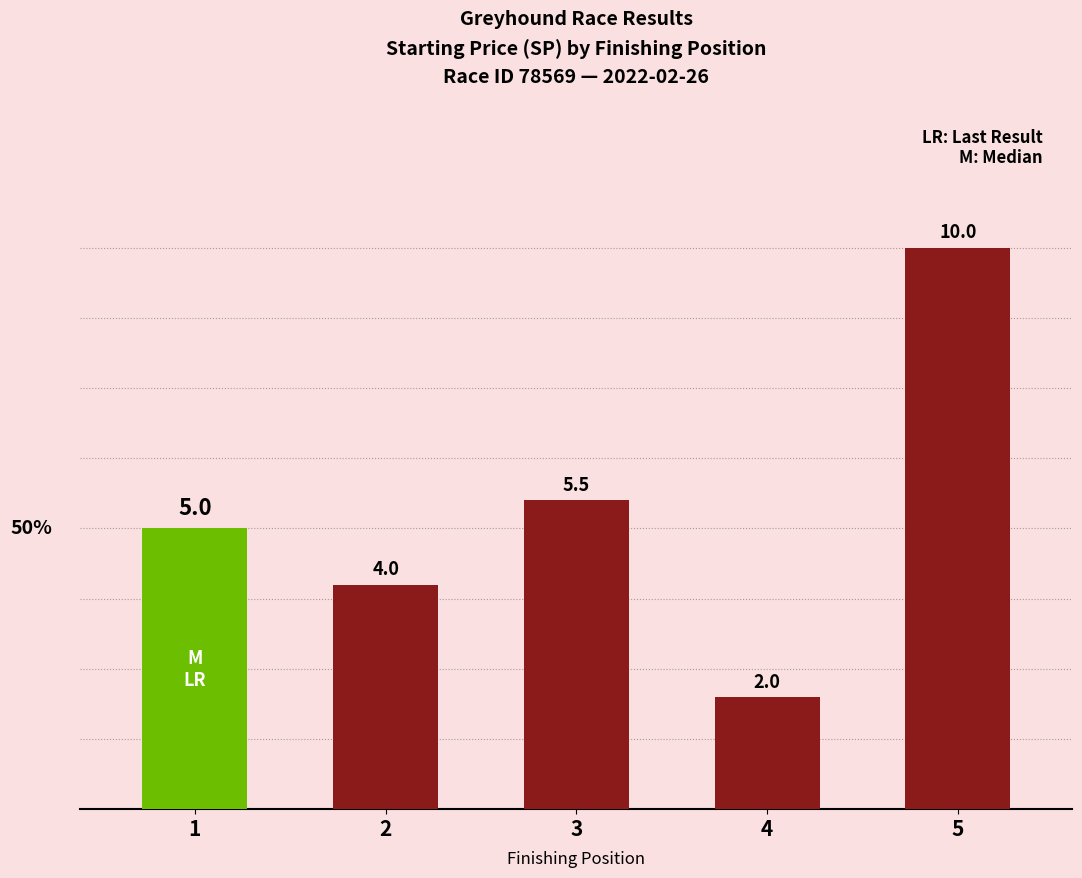

At which category does the chart reach its peak across all series?

5